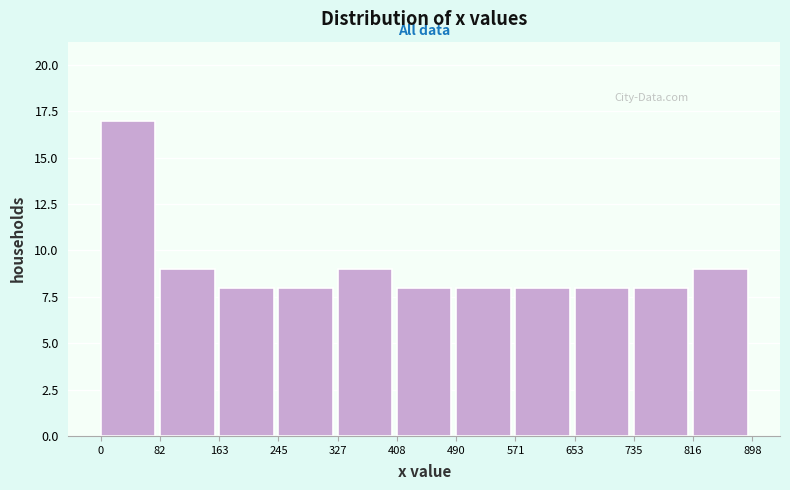

Over which range of the x-axis is the bar tallest?

0 to 82